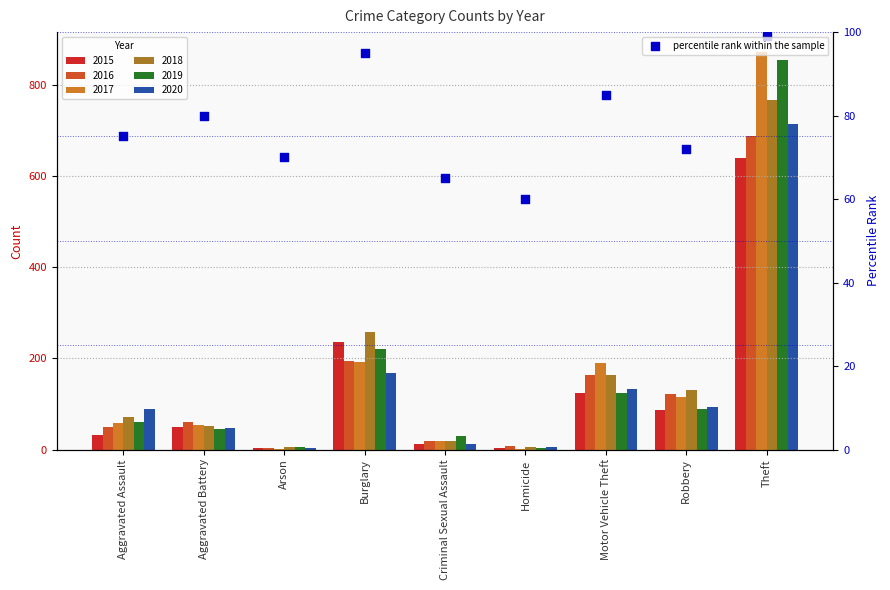

Which has a higher value, Burglary or Homicide?

Burglary